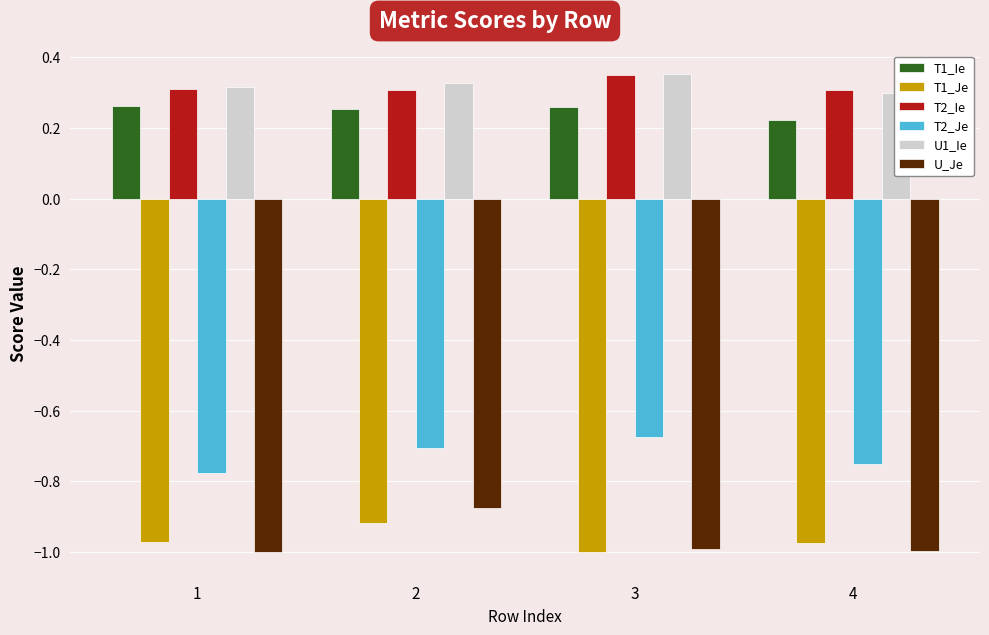

What is the value of the U_Je bar at the 2nd from the left?

-0.9